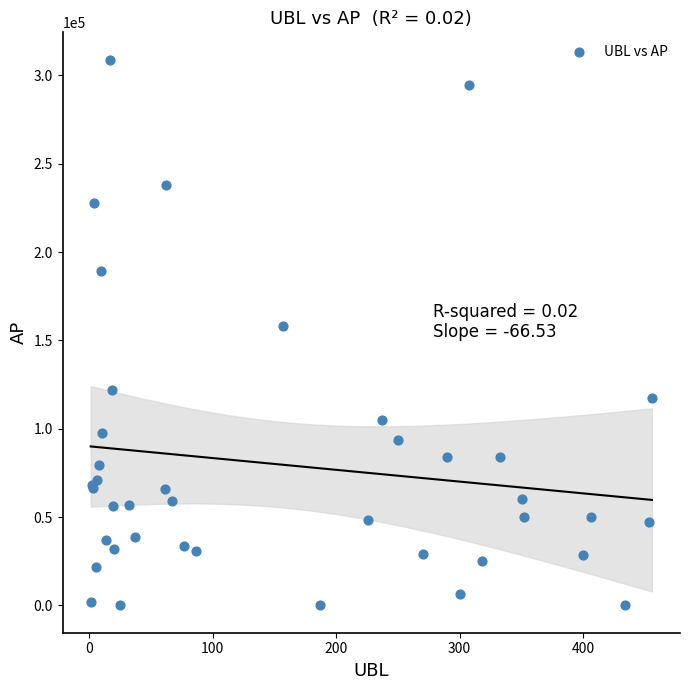

What Y value in the scatter plot is closest to 154465?

157914